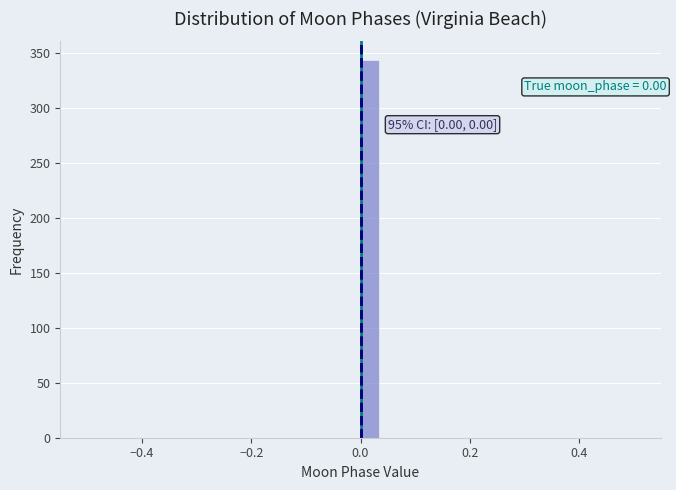

Around what value on the x-axis is the tallest bar? Give the approximate position of its centre, as read against the axis.

0.02